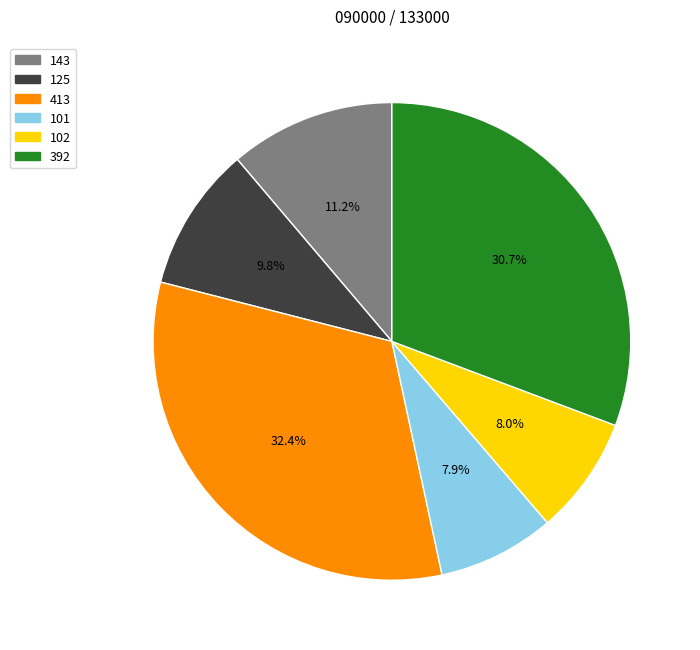

How many slices are in this pie chart?

6